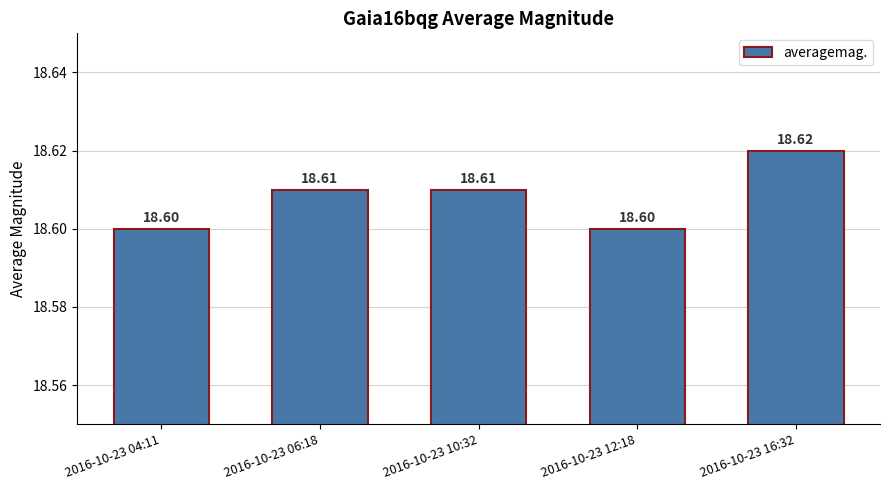

Which label corresponds to the largest value in the chart?

2016-10-23 16:32